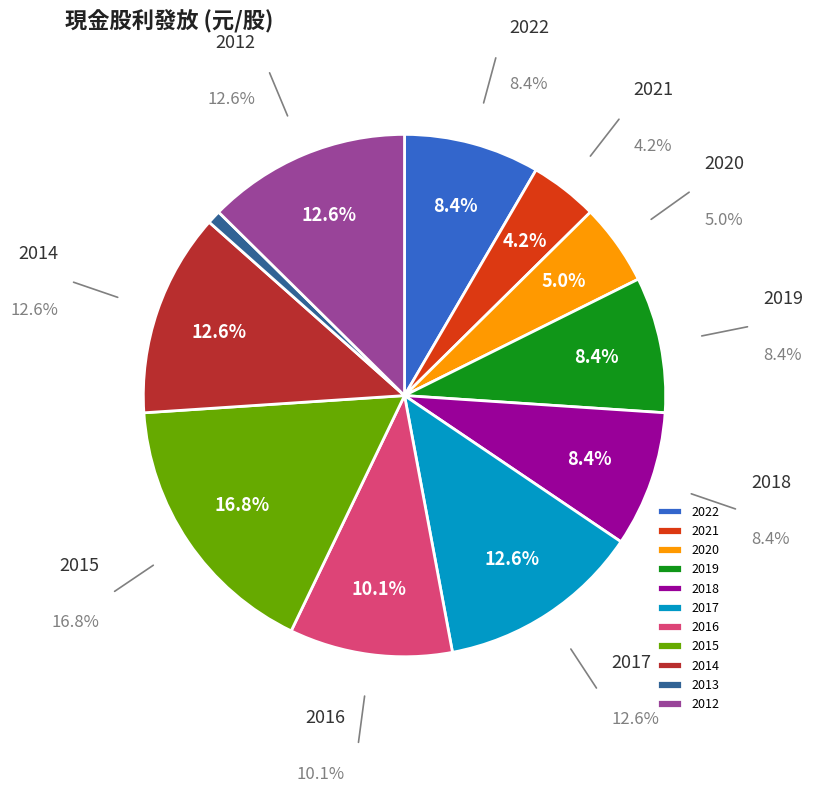

True or false: 2016 accounts for 18% of the total.

False